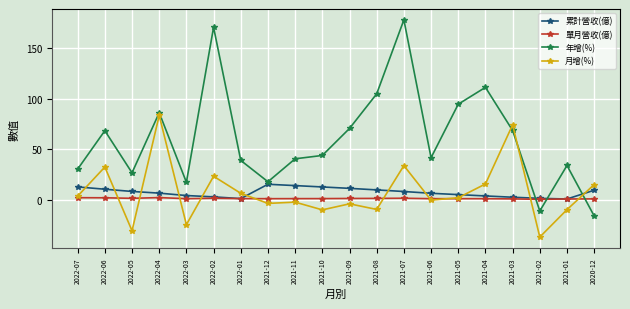

What is the difference between the maximum and minimum values in the 單月營收(億) series?

1.7